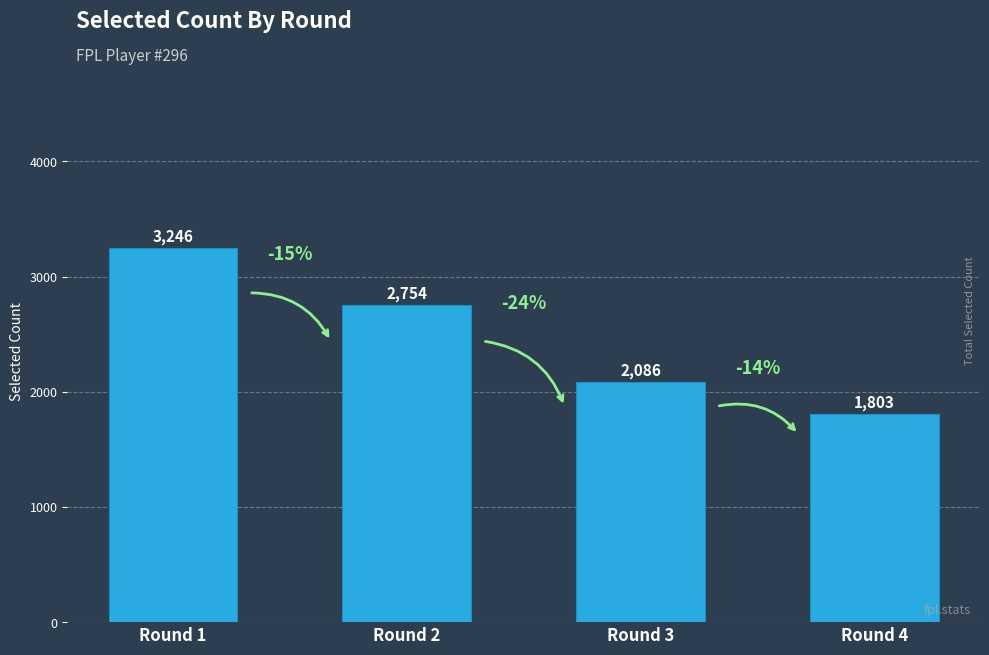

Approximately how many times larger is the value at Round 2 compared to Round 3?

1.3